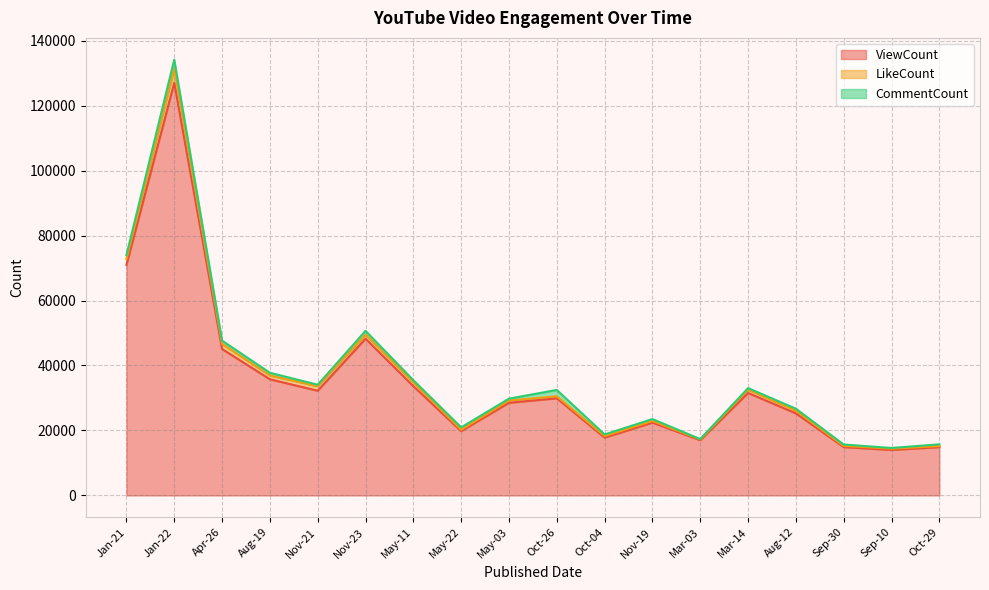

Rank the categories by ViewCount value from highest to lowest.

Jan-22, Jan-21, Nov-23, Apr-26, Aug-19, May-11, Nov-21, Mar-14, Oct-26, May-03, Aug-12, Nov-19, May-22, Oct-04, Mar-03, Sep-30, Oct-29, Sep-10